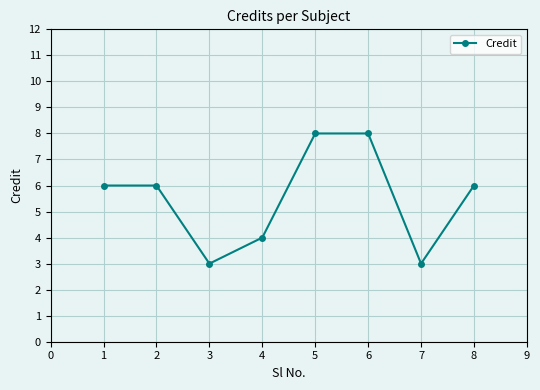

What is the minimum value shown in the chart?

3